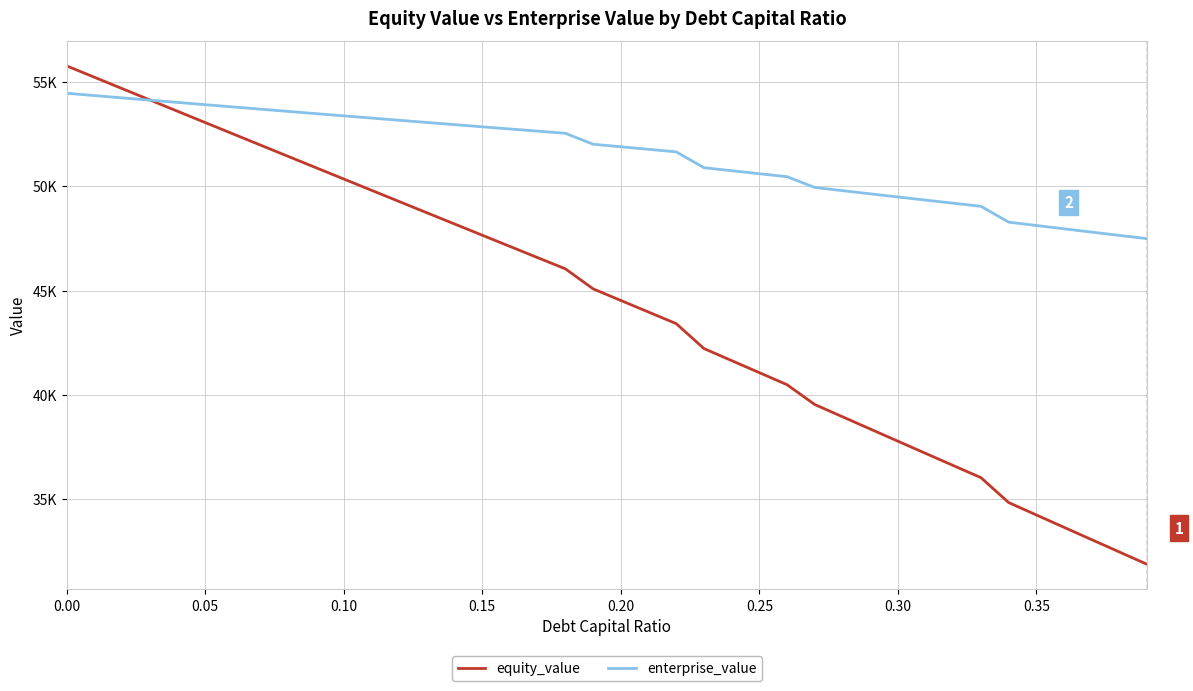

What is the difference between the maximum and second lowest values in the enterprise_value series?

6810.1